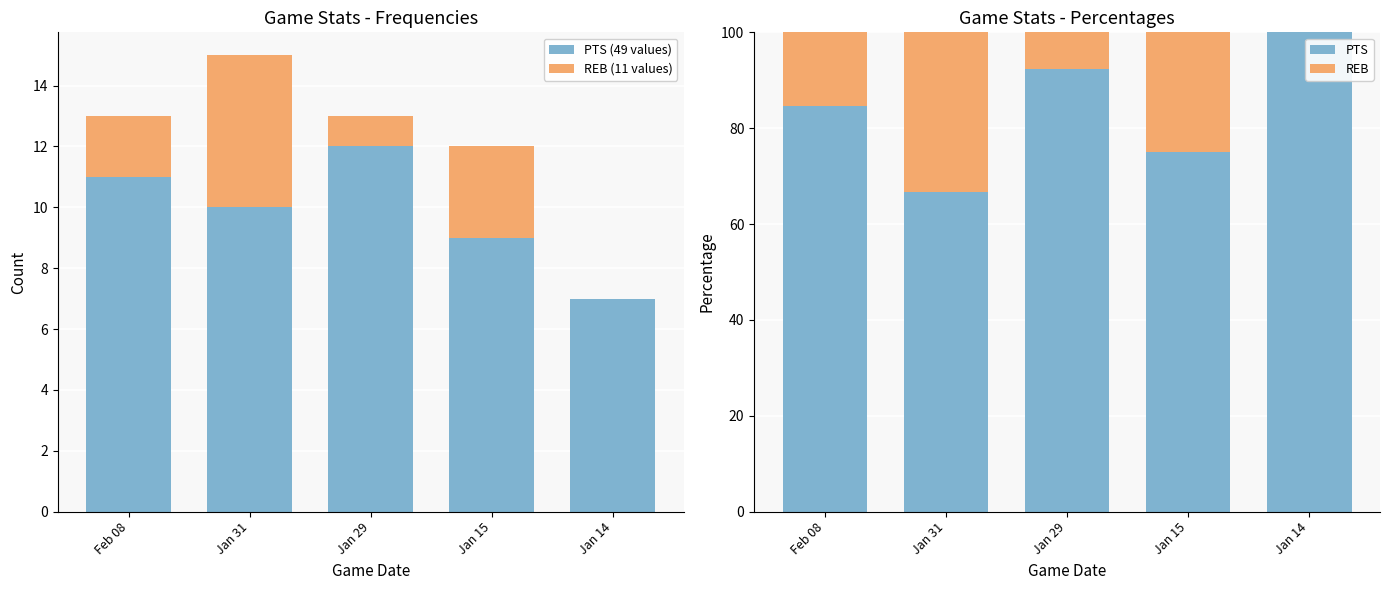

What is the approximate value of PTS (49 values) at Jan 14?

7